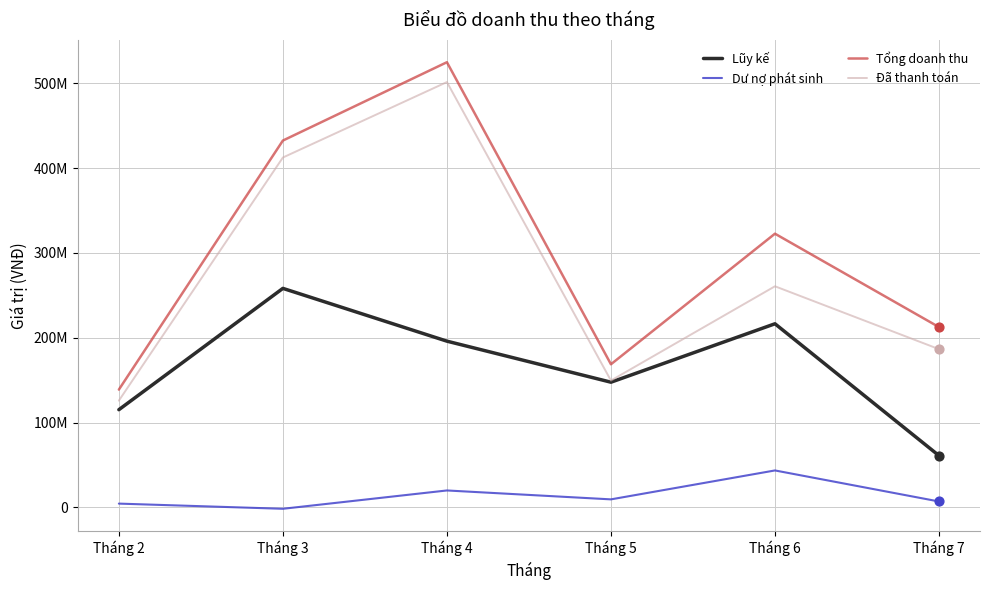

At which category is the sum across all series the highest?

Tháng 4